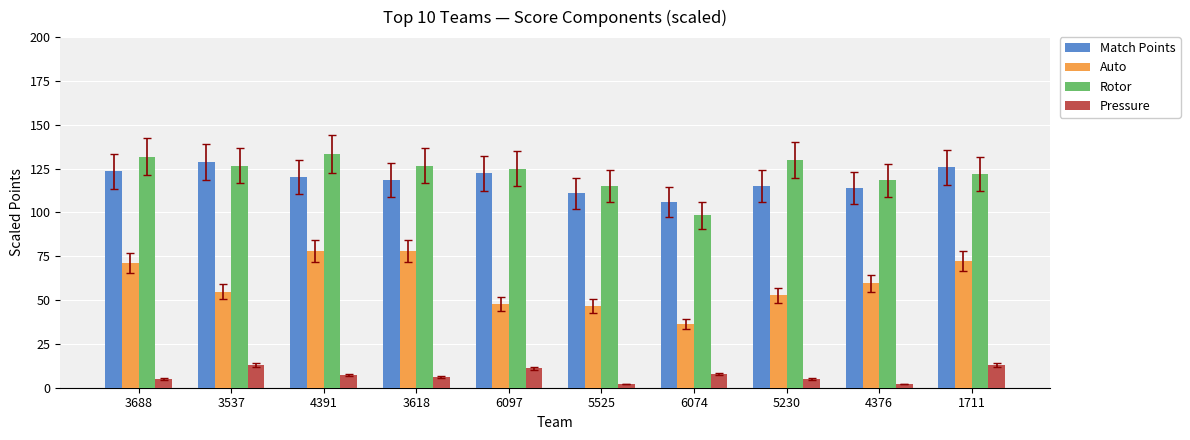

Which category has the highest value across all series?

4391